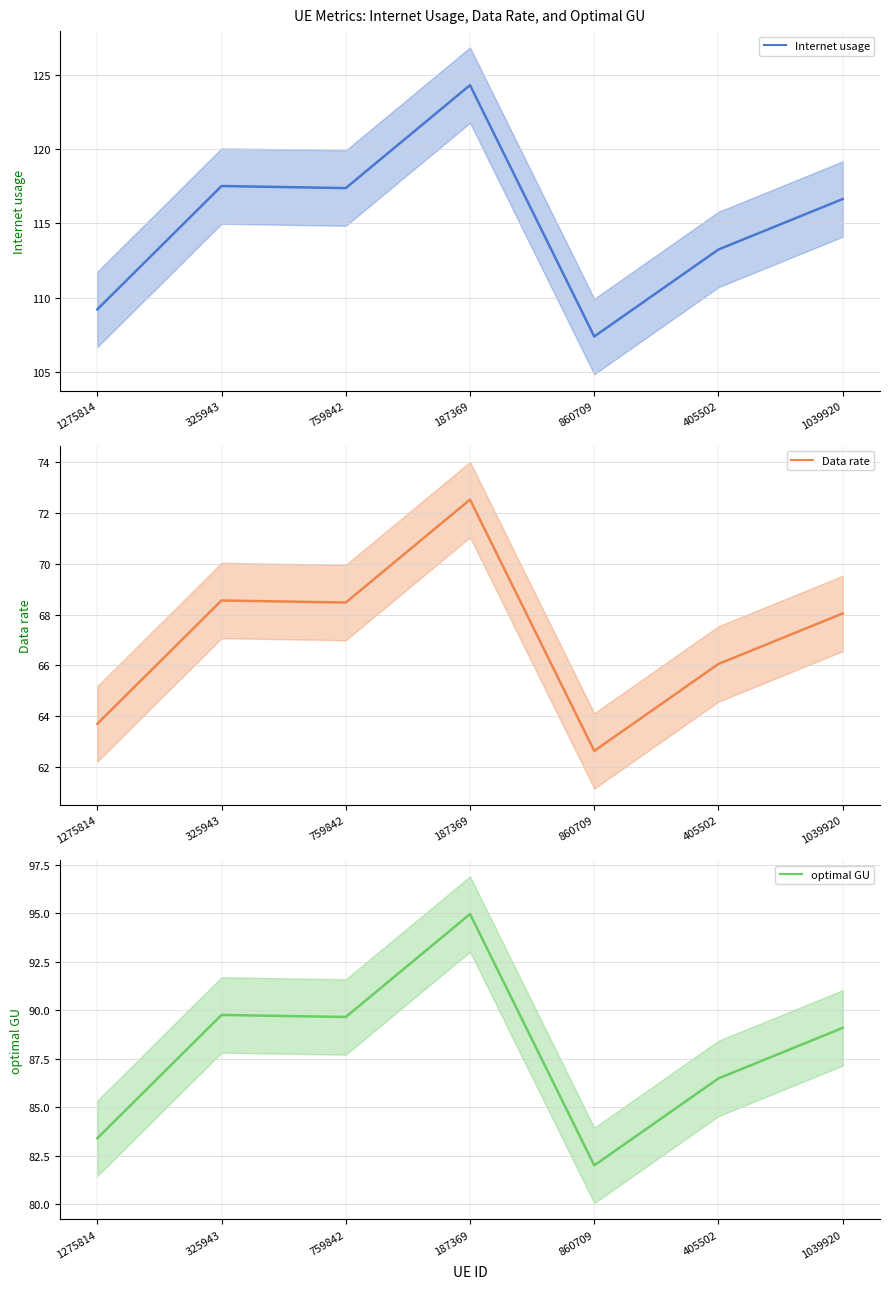

Count the number of categories in the chart.

7